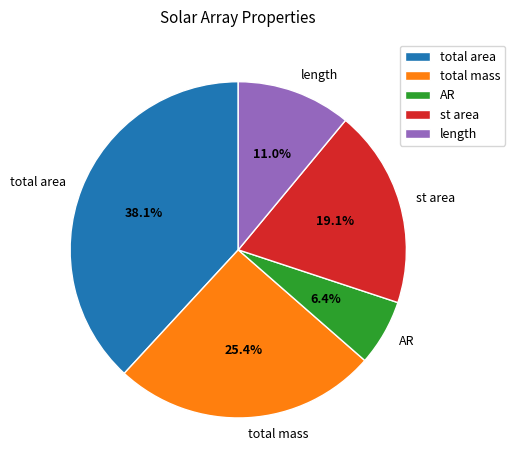

Between total mass and length, which is larger?

total mass